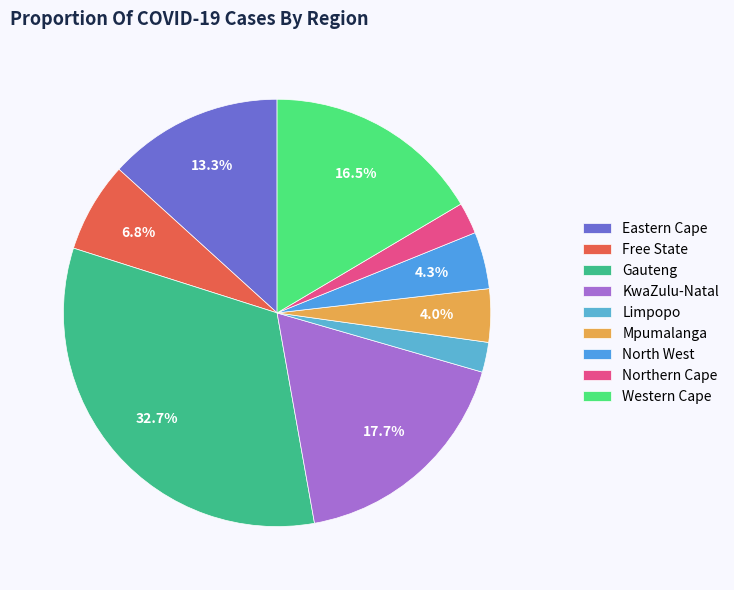

Do Gauteng and Northern Cape together represent more than half of the pie?

No